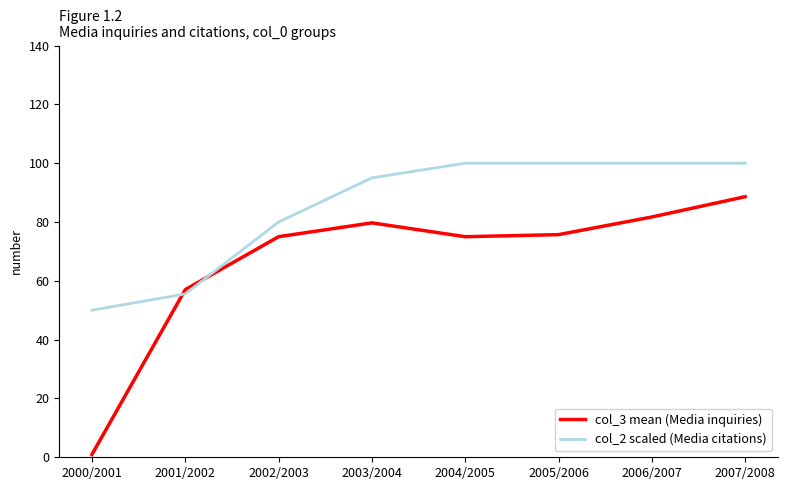

True or false: col_3 mean (Media inquiries) and col_2 scaled (Media citations) cross at least once.

True